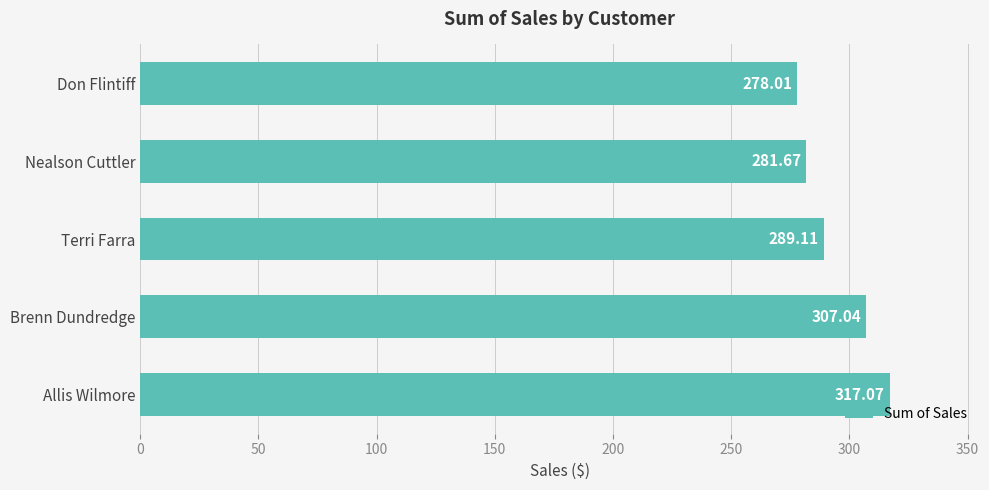

List the labels in order of value, smallest first.

Don Flintiff, Nealson Cuttler, Terri Farra, Brenn Dundredge, Allis Wilmore